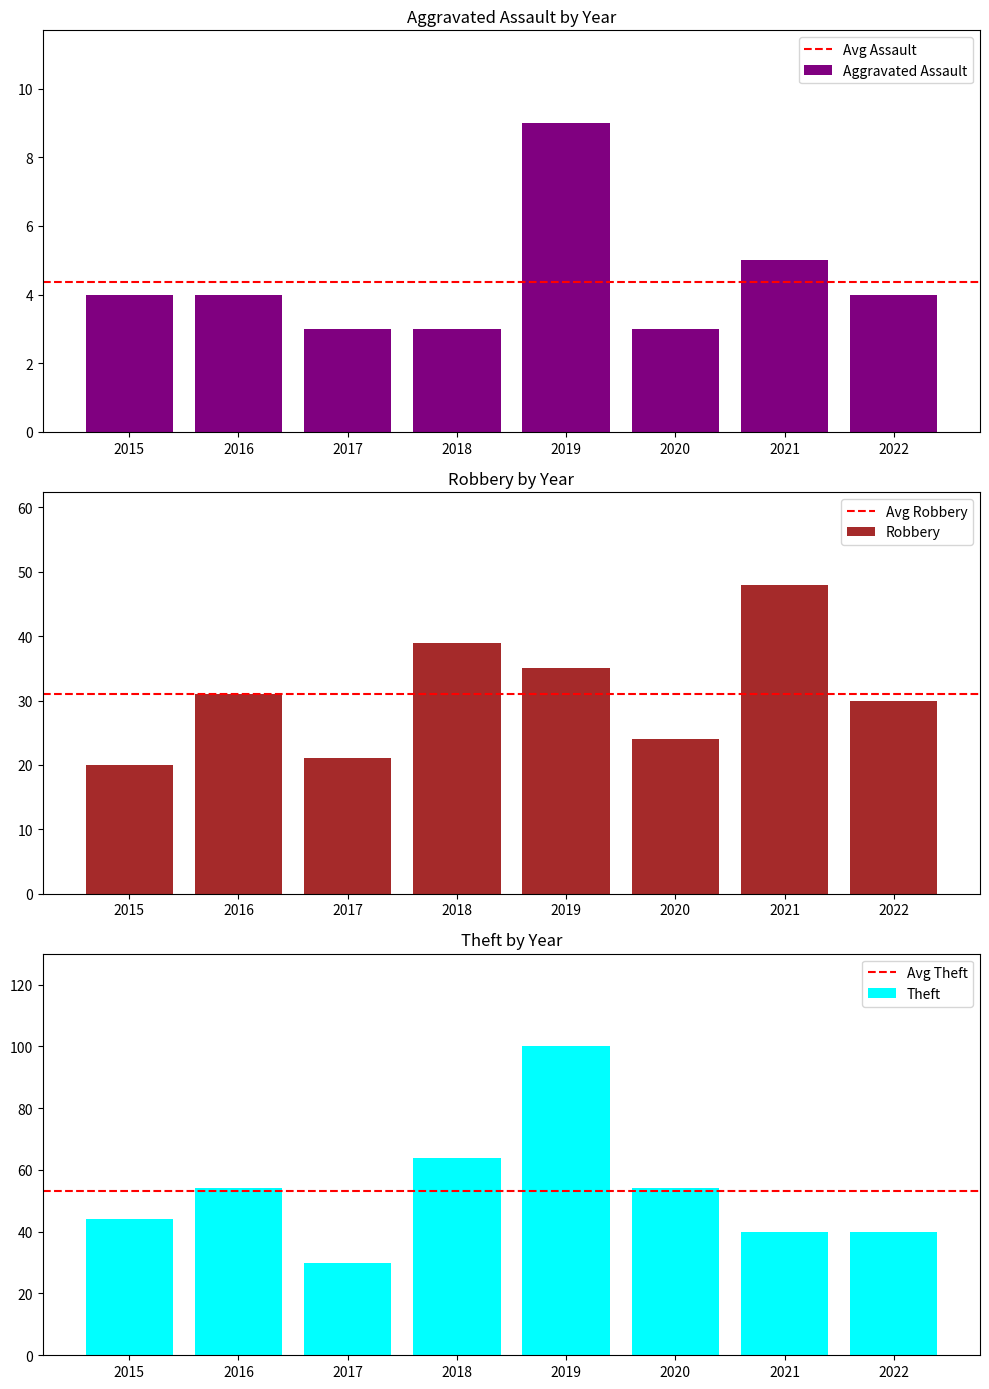

Is the value of Theft at 2016 greater than the value of Aggravated Assault at 2021?

Yes